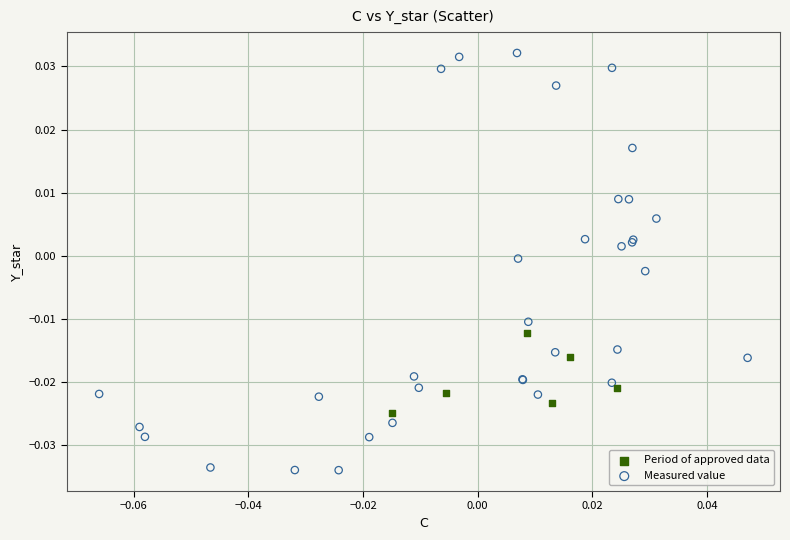

Which series has the largest Y range (max minus min)?

Measured value